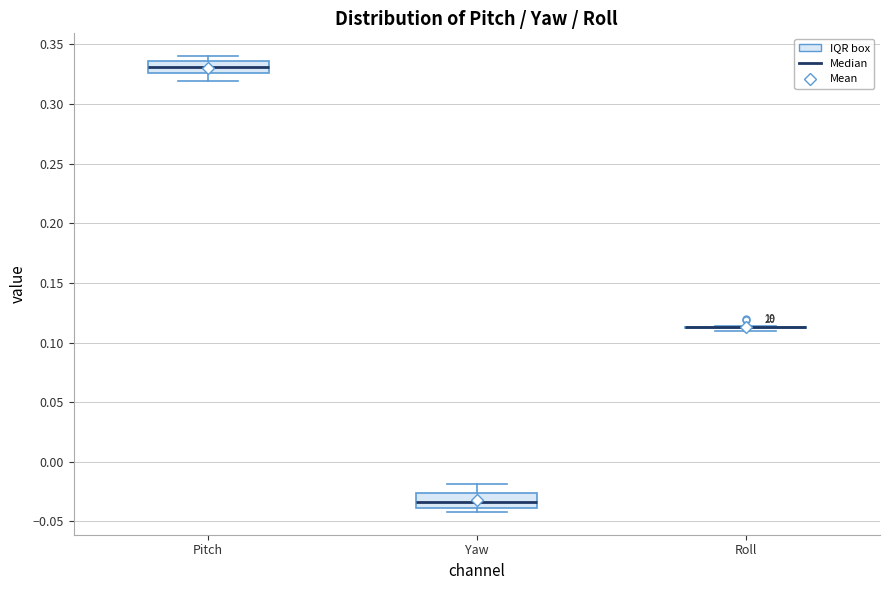

Reading left to right, transcribe this box plot: for each box, give where its median line is, the range the box spans, and where its two whiskers end, as read against the y-axis. The values are not printed on the chart, so give them approximately, as read against the axis.

Pitch: median 0.330, box 0.325 to 0.335, whiskers 0.320 to 0.340
Yaw: median -0.035, box -0.040 to -0.025, whiskers -0.040 (just below the box's lower edge) to -0.020
Roll: box collapsed to a line at 0.115, whiskers 0.110 to 0.115